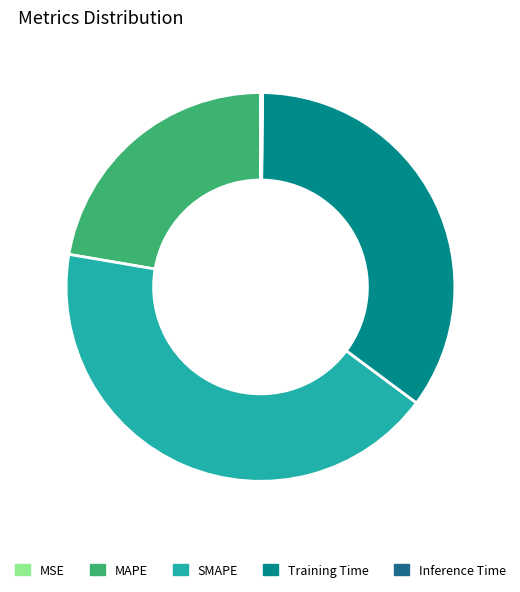

What is the largest slice in the pie chart?

SMAPE